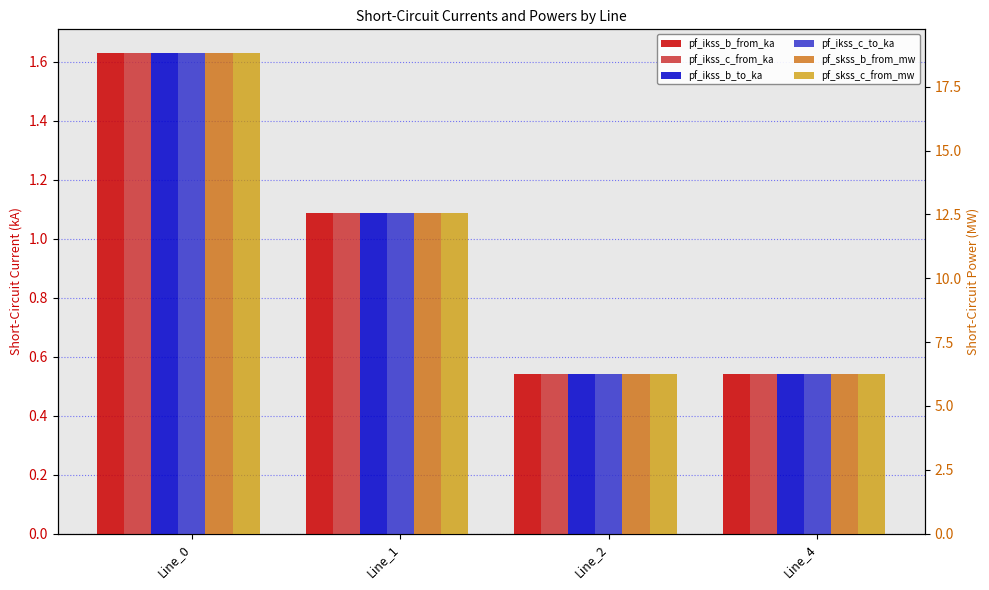

Reading left to right, list all the values displayed in this chart.

pf_ikss_b_from_ka: Line_0=1.6	Line_1=1.1	Line_2=0.5	Line_4=0.5
pf_ikss_c_from_ka: Line_0=1.6	Line_1=1.1	Line_2=0.5	Line_4=0.5
pf_ikss_b_to_ka: Line_0=1.6	Line_1=1.1	Line_2=0.5	Line_4=0.5
pf_ikss_c_to_ka: Line_0=1.6	Line_1=1.1	Line_2=0.5	Line_4=0.5
pf_skss_b_from_mw: Line_0=18.8	Line_1=12.5	Line_2=6.3	Line_4=6.3
pf_skss_c_from_mw: Line_0=18.8	Line_1=12.5	Line_2=6.3	Line_4=6.3